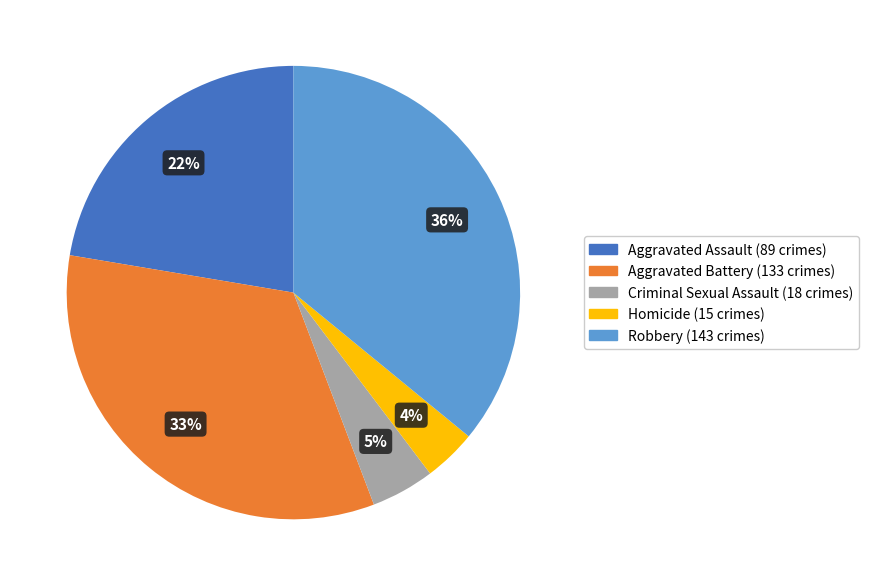

To the nearest percent, what portion does Robbery represent?

36%